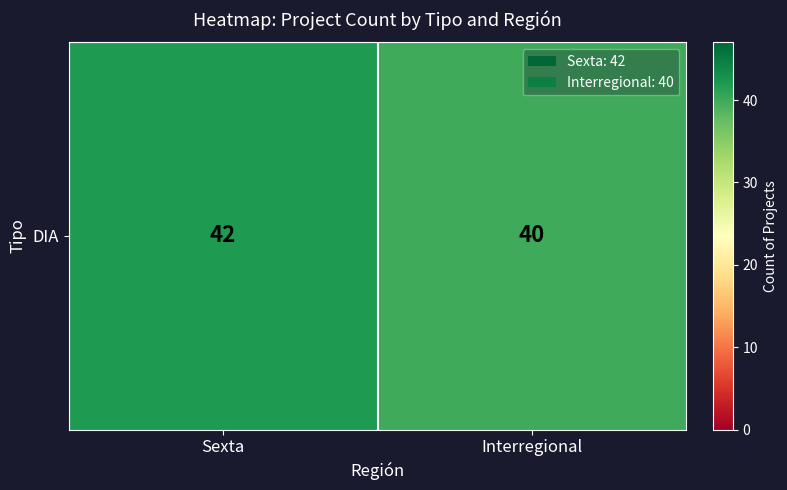

Reading right to left, transcribe all the data shown in this chart.

Interregional=40	Sexta=42